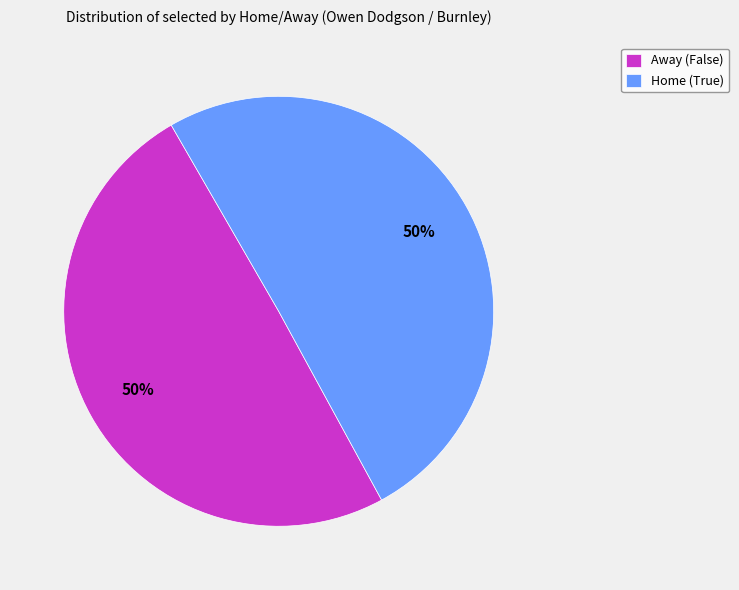

Is it true that Away (False) is 50% of the pie?

True